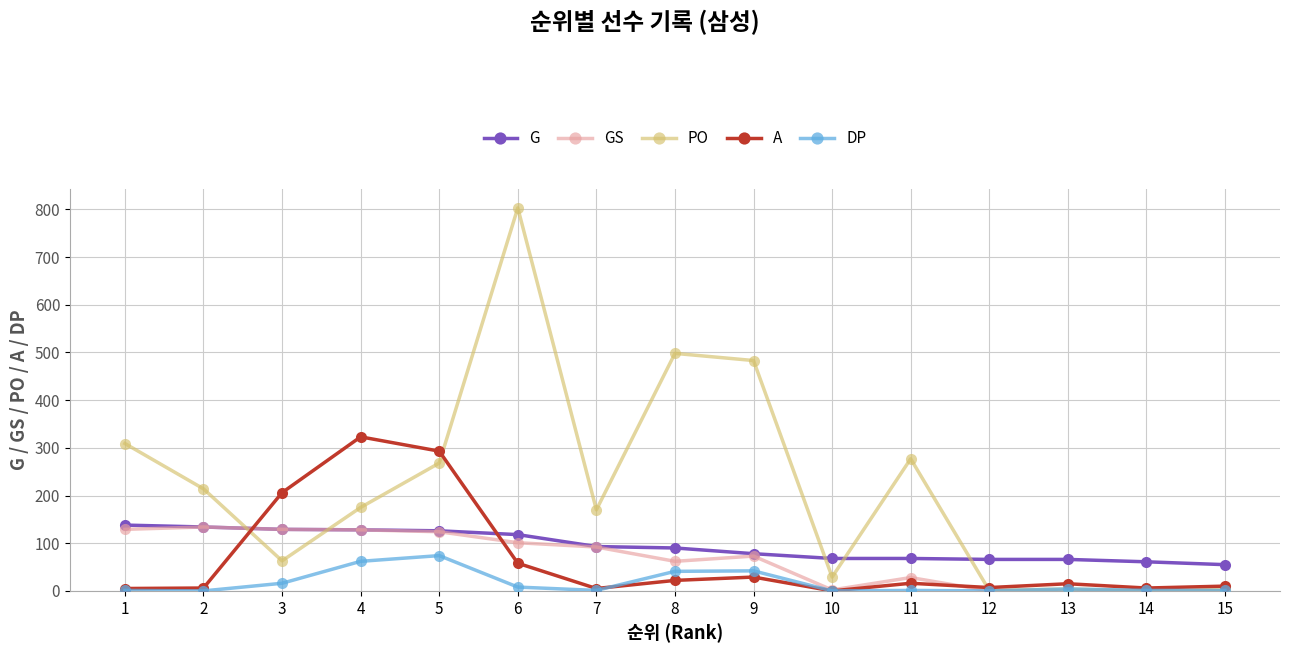

Which series has the largest total across all categories?

PO